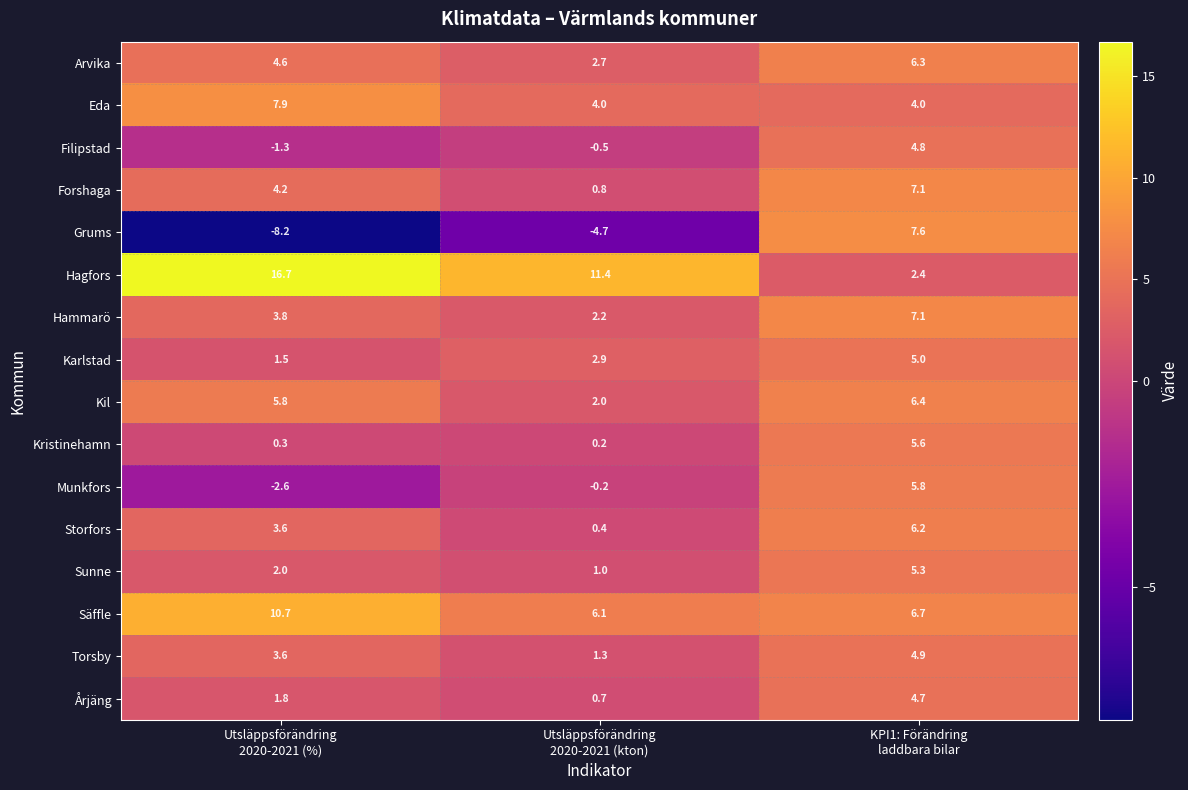

What is the smallest value displayed?

-8.2